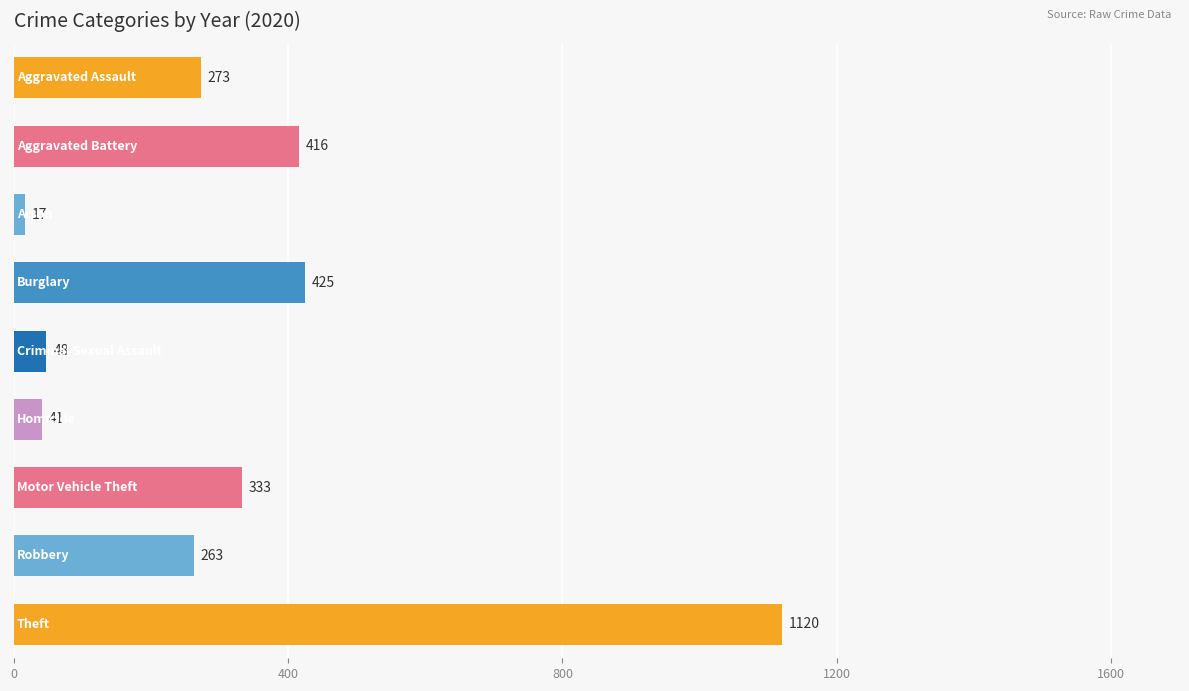

What is the value of the 8th bar from the top?

263